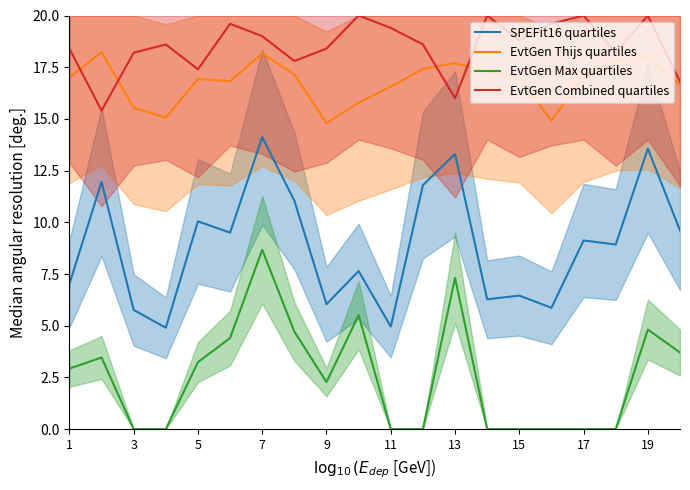

True or false: EvtGen Thijs quartiles has more than 0 points higher than both neighbors.

True